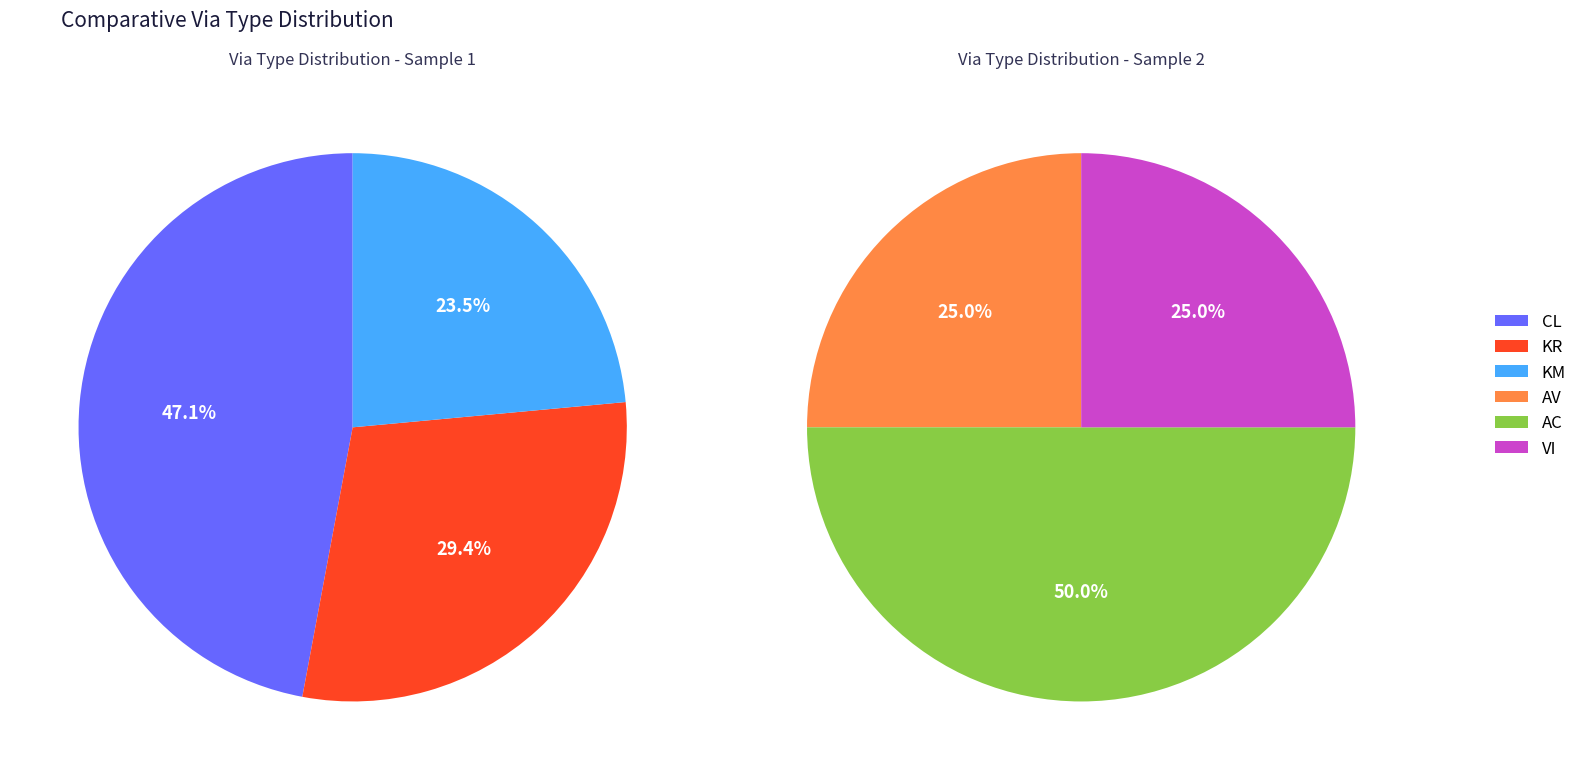

Which slice is the largest?

CL